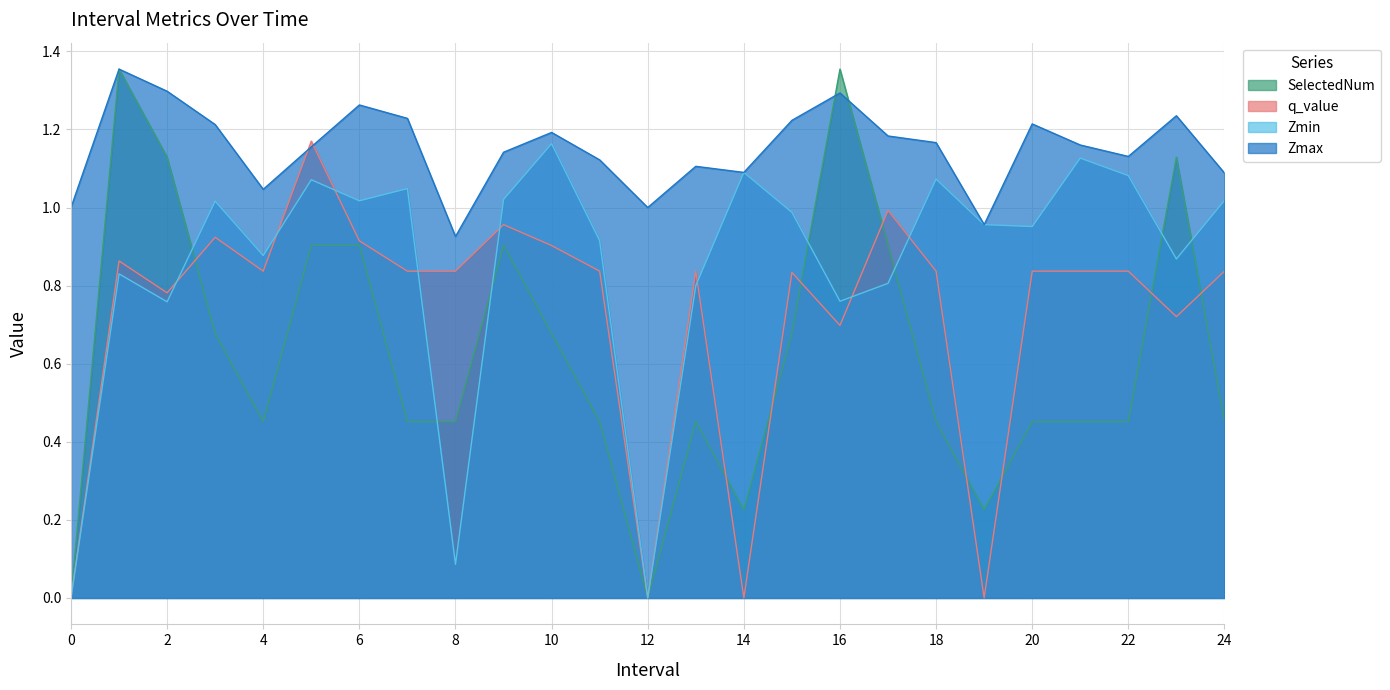

Which series has the largest total across all categories?

Zmax